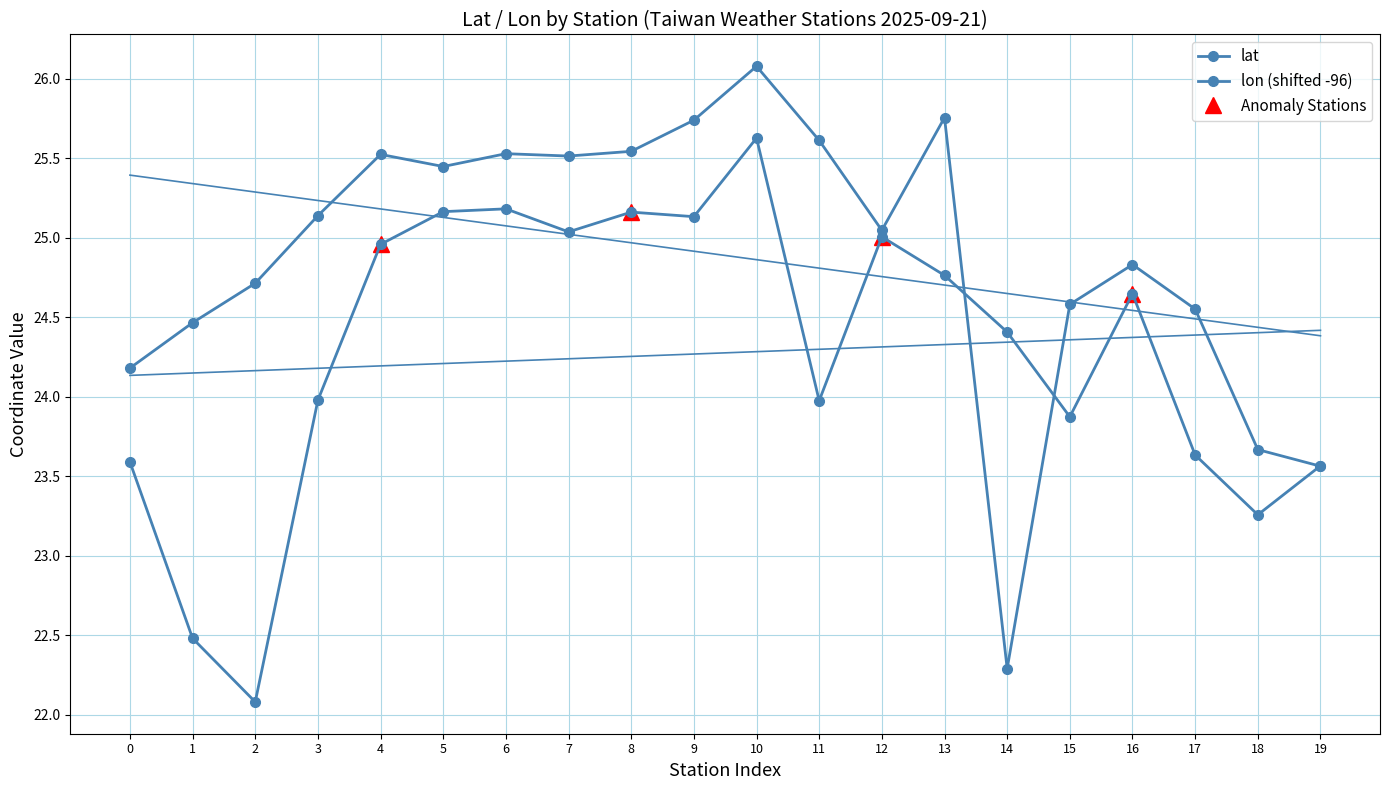

True or false: lat has a value of 32.1 at 1.

False